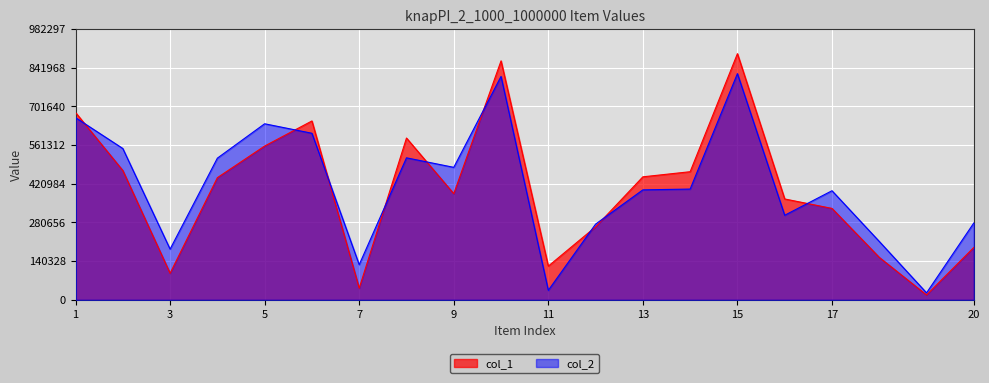

Which series has the largest total across all categories?

col_2